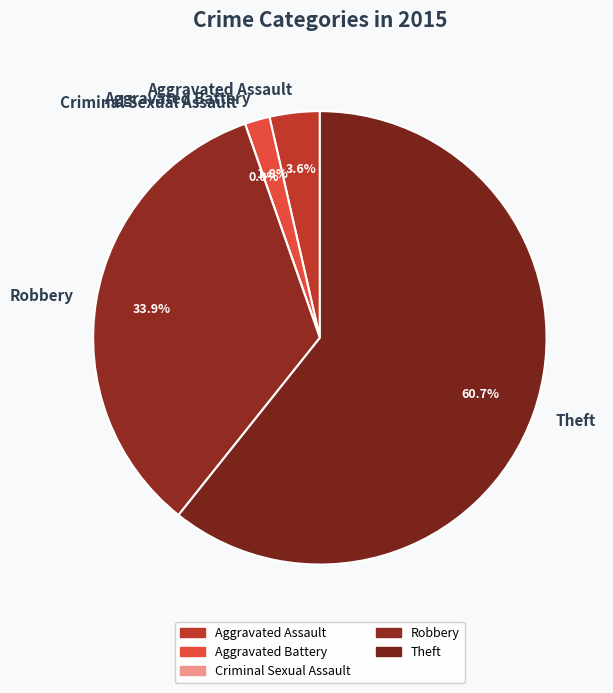

Approximately how many times larger is the value at Robbery compared to Theft?

0.6